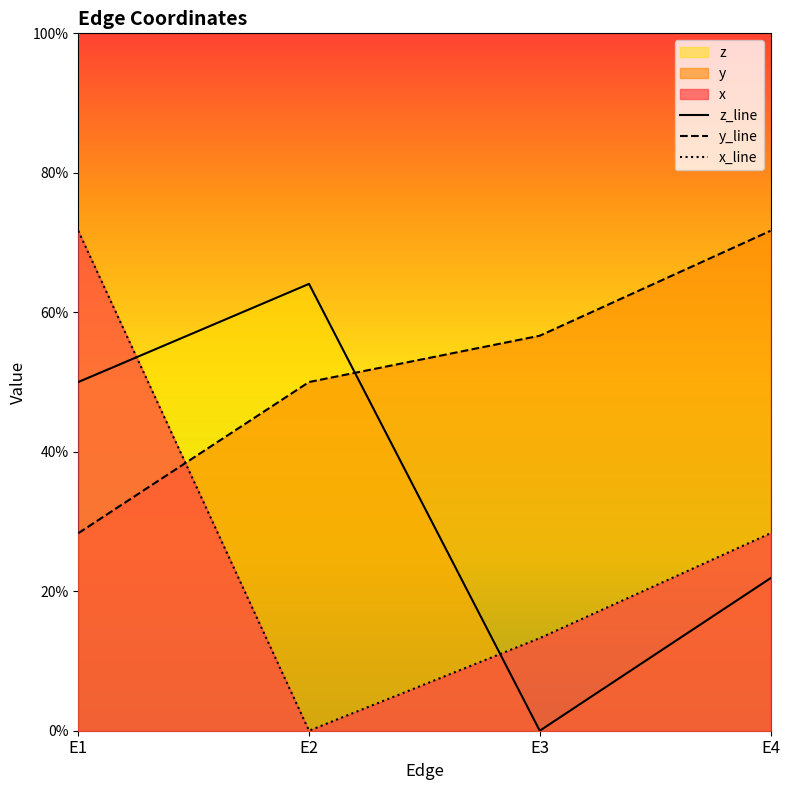

Rank the categories by z value from highest to lowest.

E2, E1, E4, E3